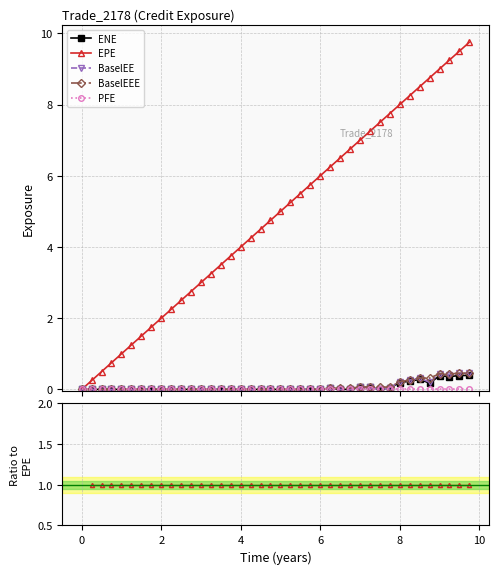

How many lines are shown in the chart?

5